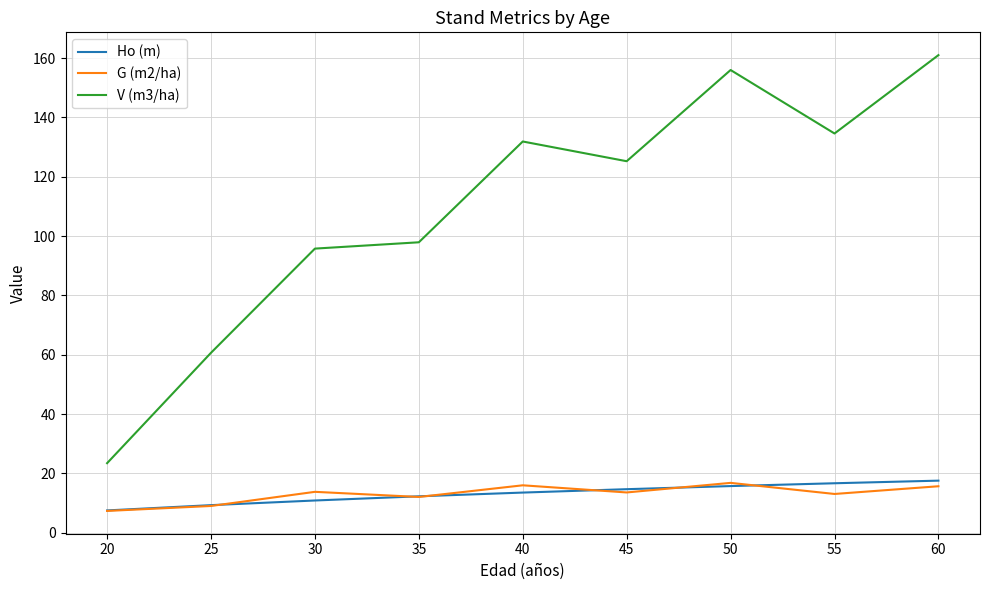

At which category does the chart reach its peak across all series?

60